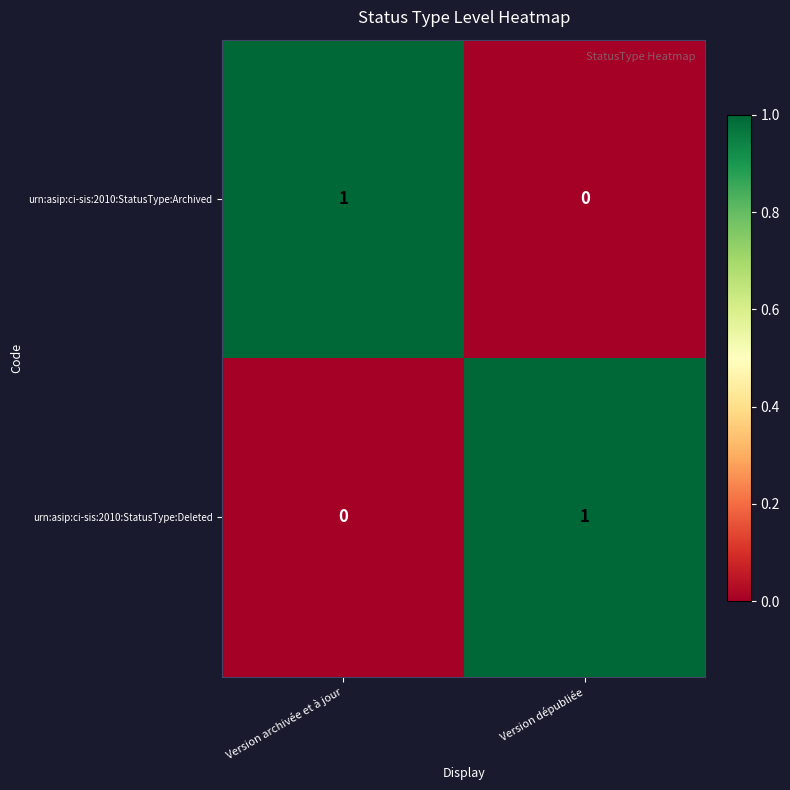

What is the total value across all series at Version archivée et à jour?

1